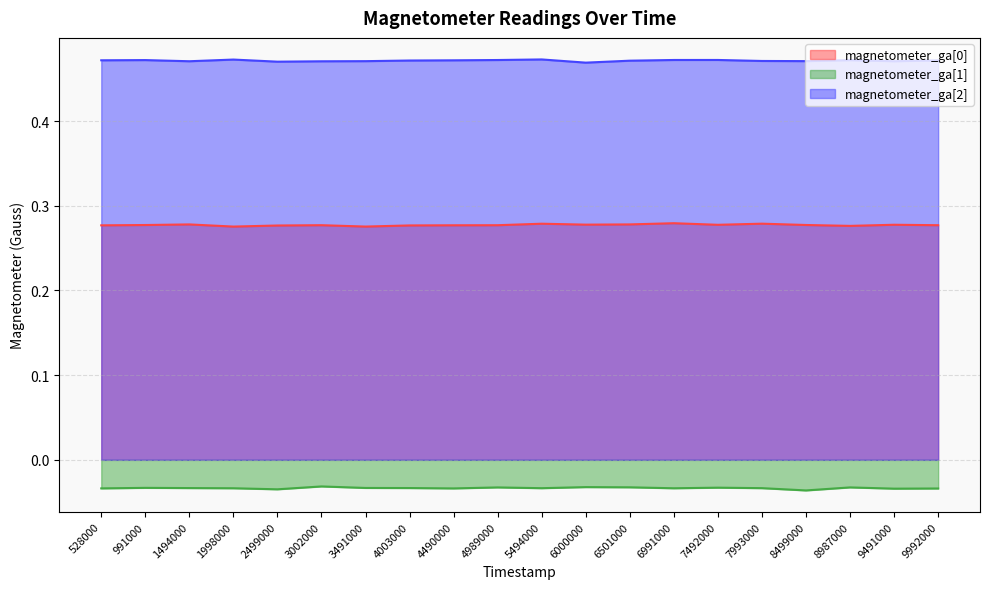

Which category has the lowest value in the magnetometer_ga[2] series?

6000000